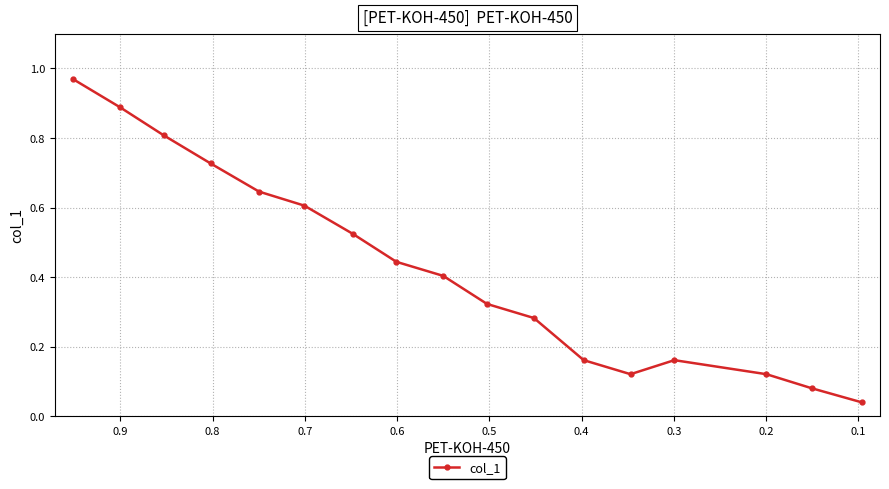

How many points are higher than both their immediate neighbors (excluding endpoints)?

1